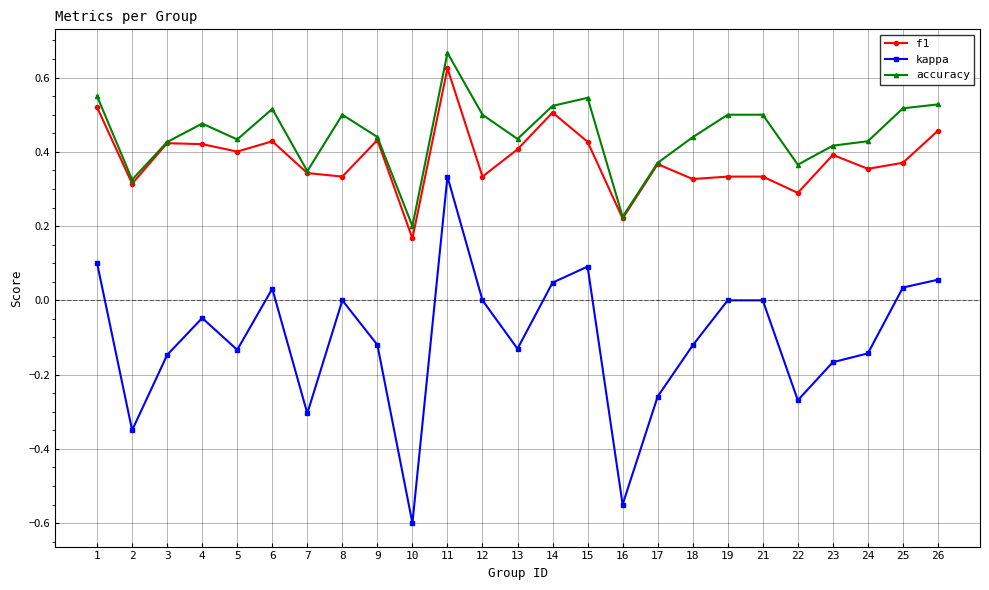

At which category is the sum across all series the highest?

11